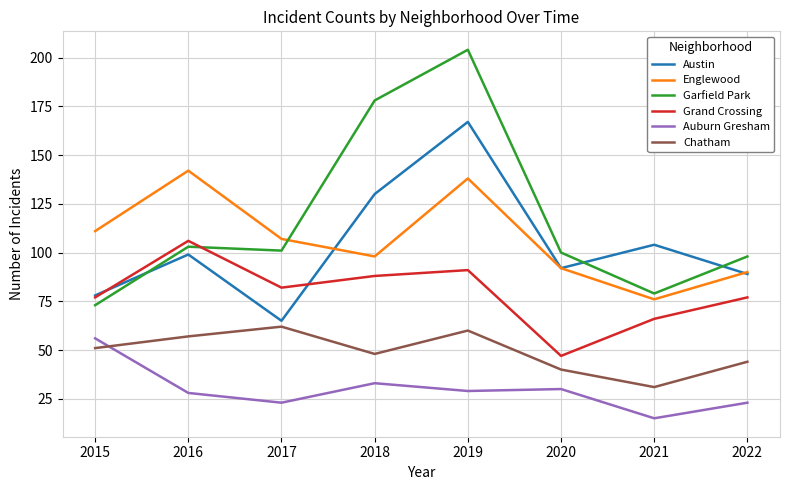

At which label is Garfield Park closest to 138?

2016